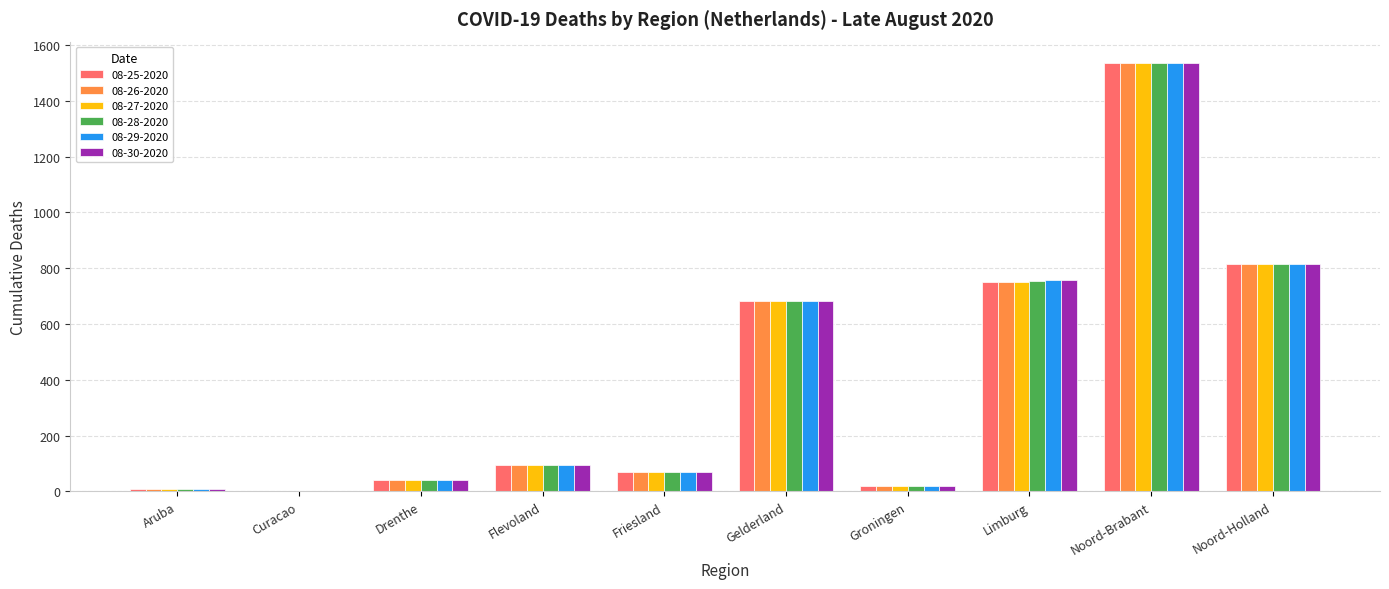

The 08-25-2020 series shows 2135 at Noord-Brabant. True or false?

False